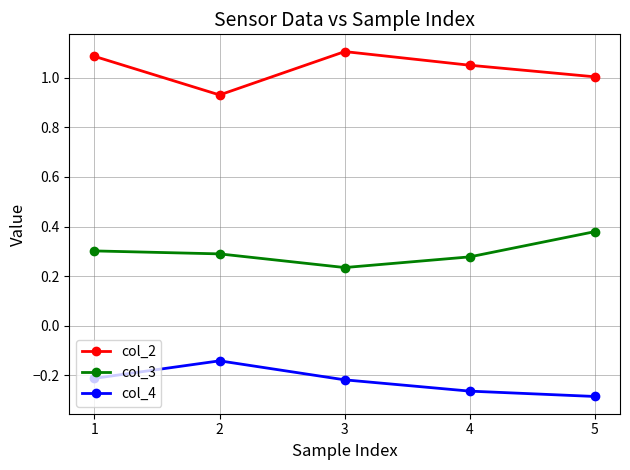

How many lines are shown in the chart?

3